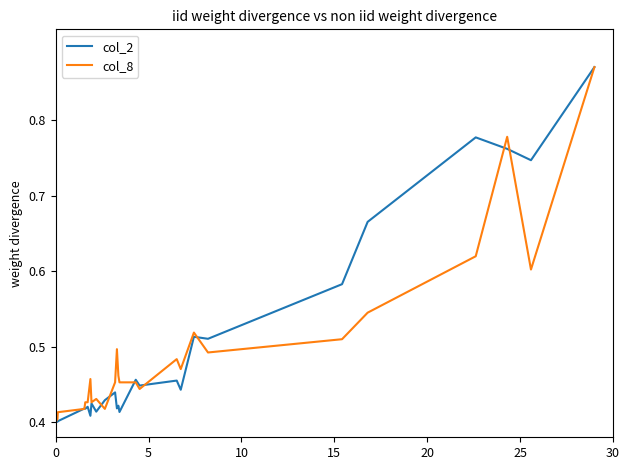

True or false: col_2 and col_8 cross at least once.

True